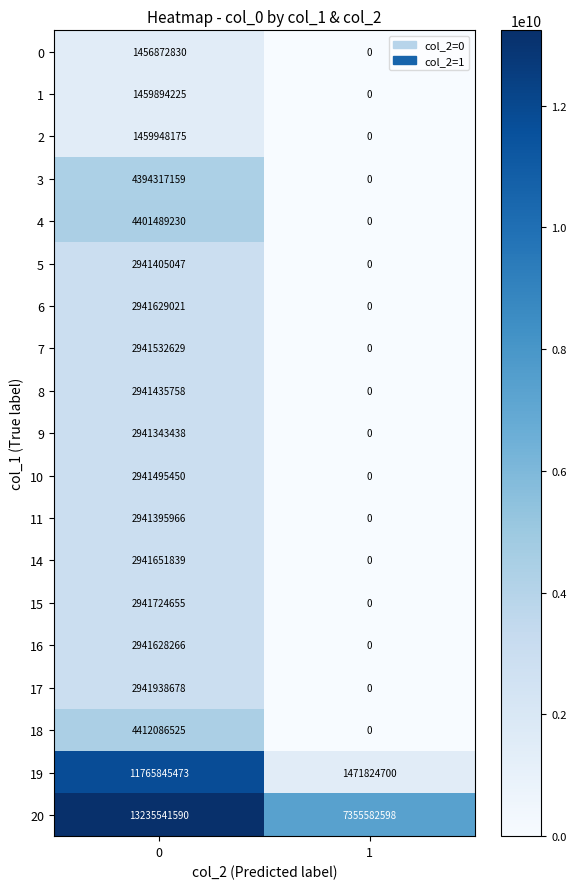

Count the number of categories in the chart.

2